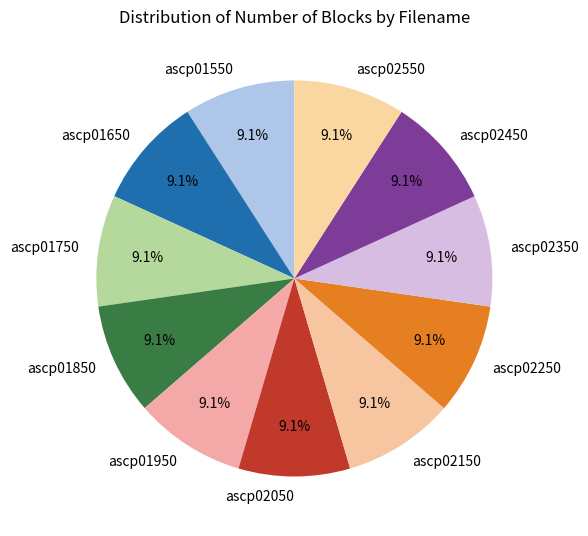

Is there any slice that represents more than half of the pie?

No